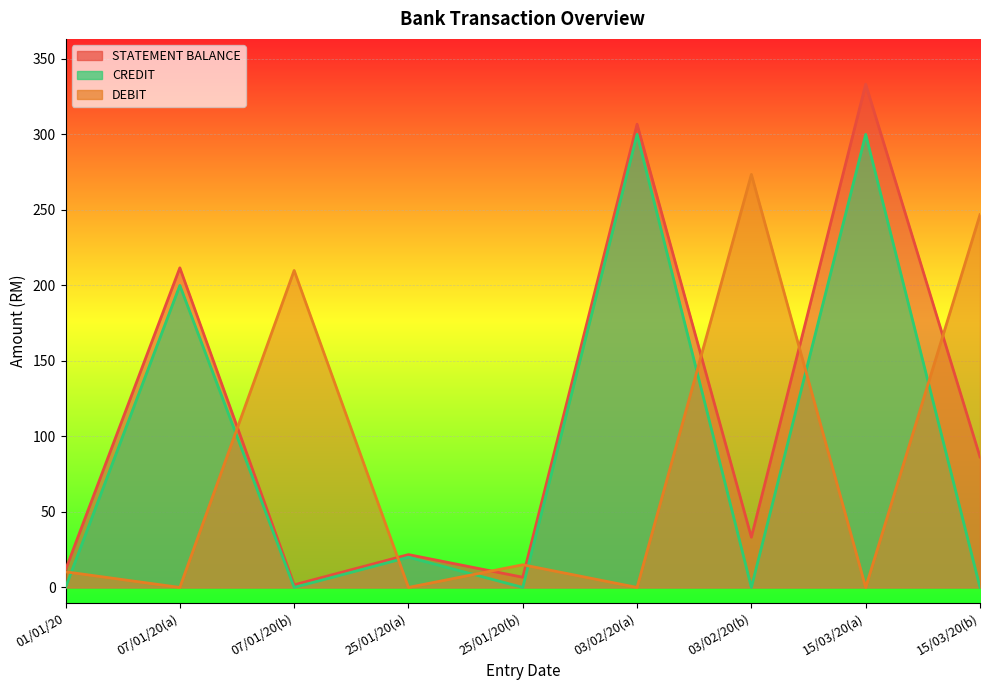

Is the value of DEBIT at 25/01/20(a) greater than the value of STATEMENT BALANCE at 07/01/20(b)?

No